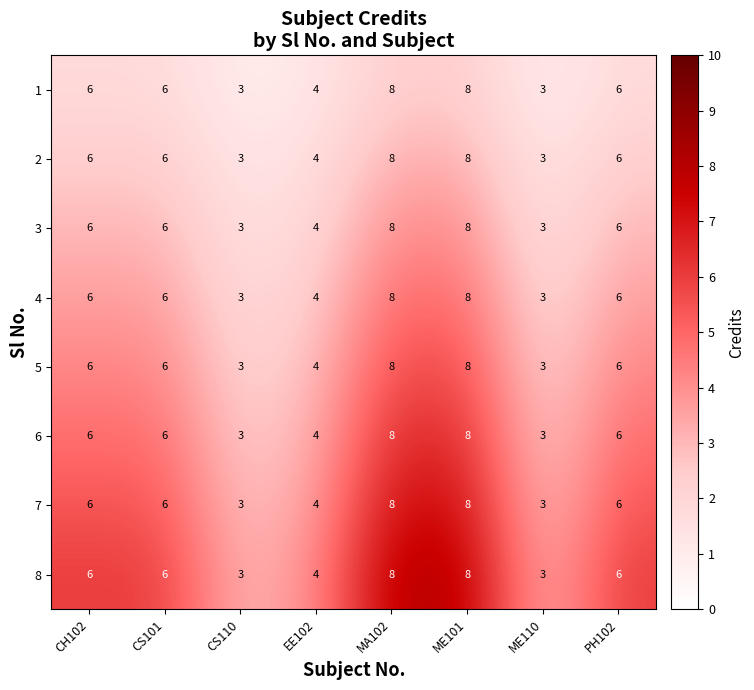

What is the minimum value for 2?

3